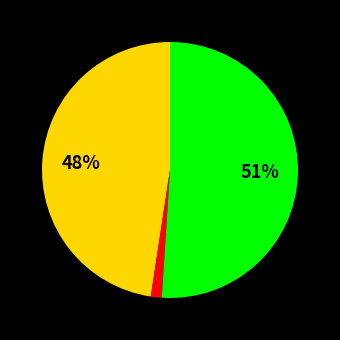

Is there any slice that represents more than half of the pie?

Yes